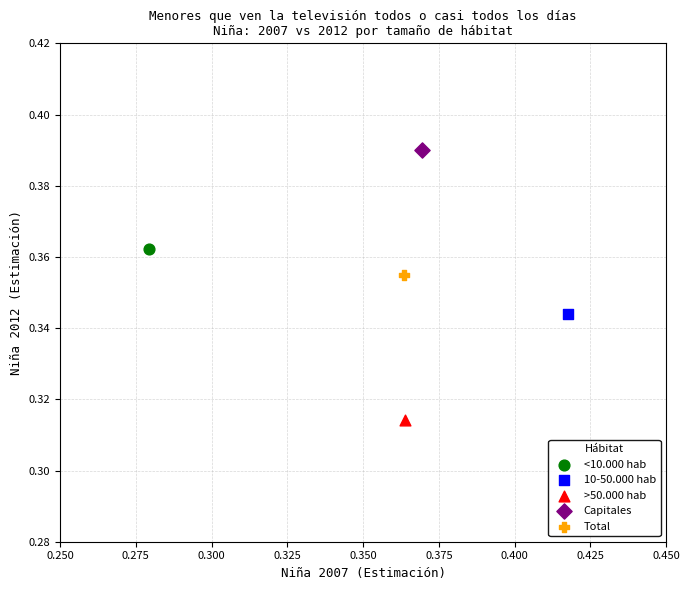

What are all the series names shown in the legend?

<10.000 hab, 10-50.000 hab, >50.000 hab, Capitales, Total